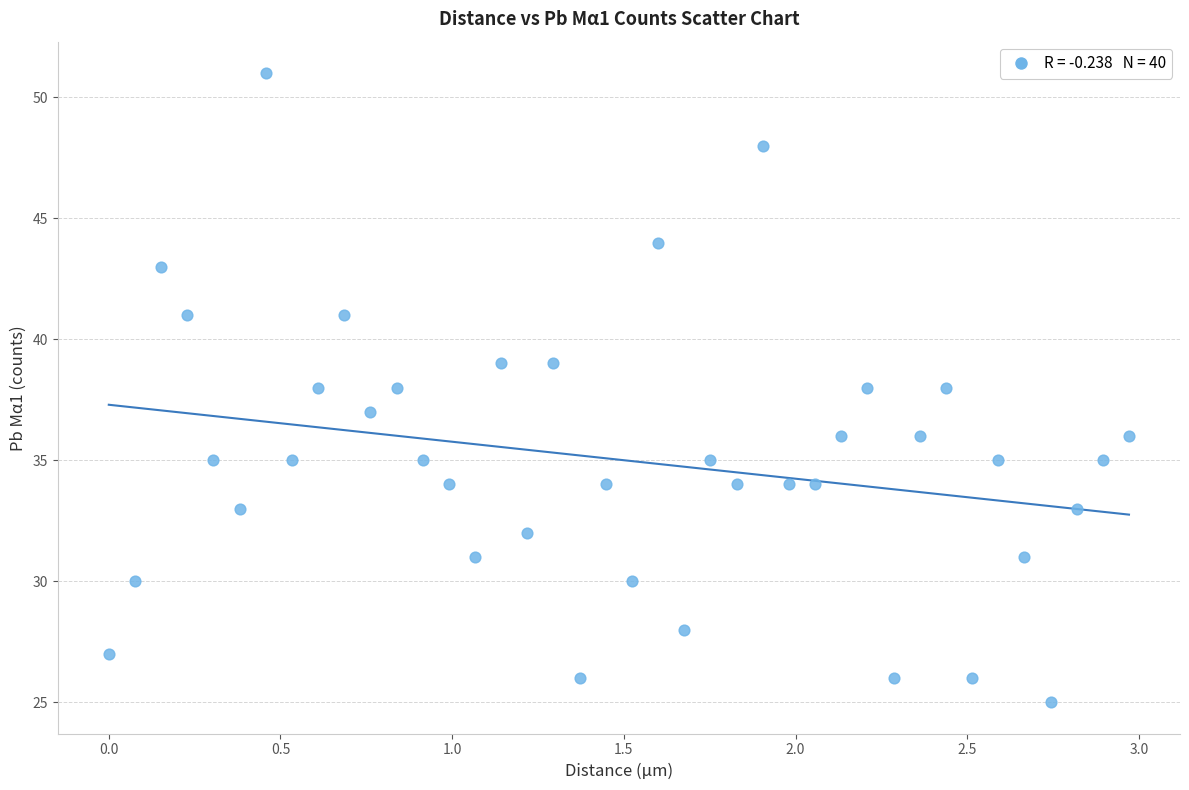

What is the range of Y values (max minus min)?

26